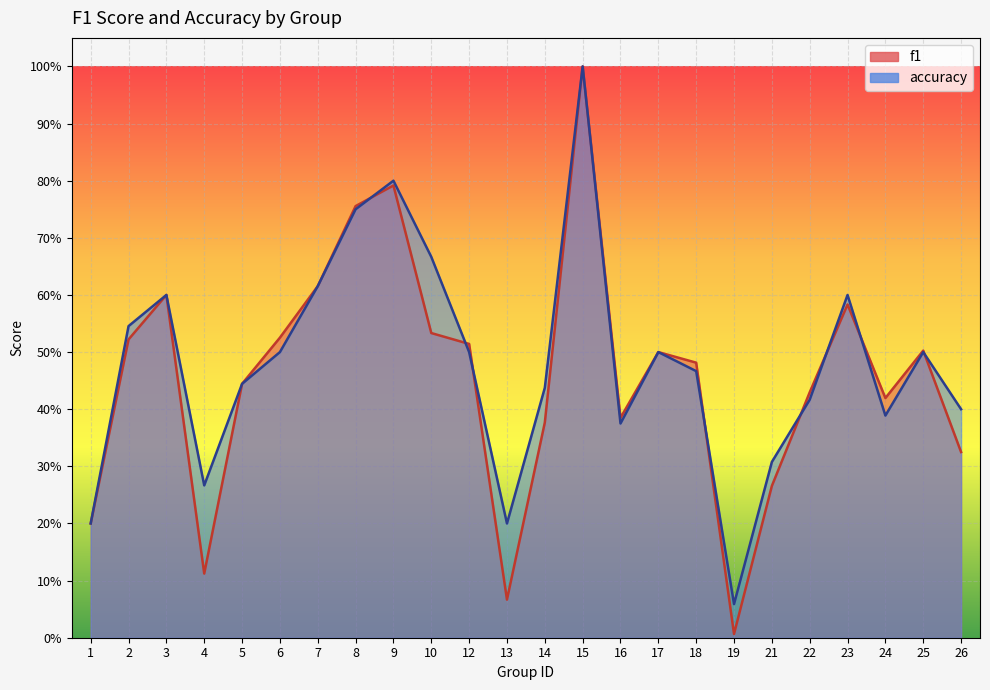

What is the highest value of the accuracy series?

1.0